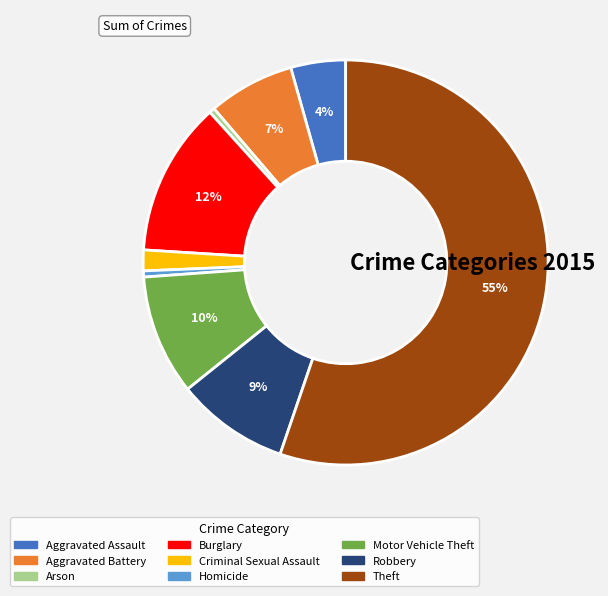

How many segments does this pie chart have?

9